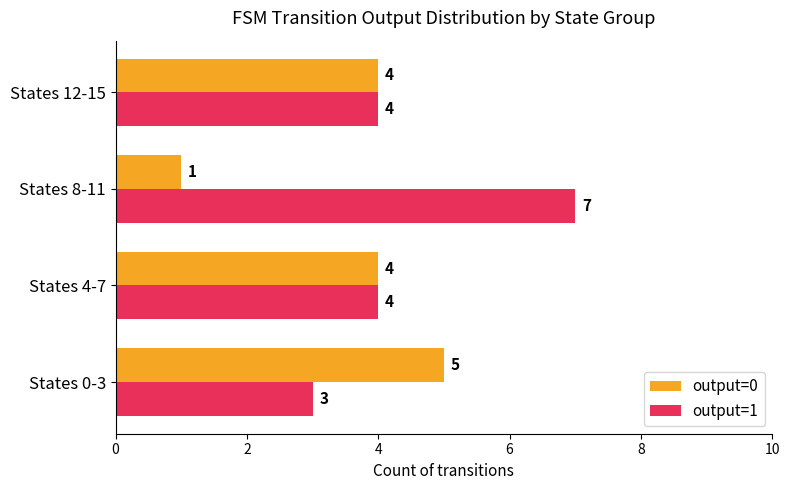

Read the output=0 value at States 0-3.

5